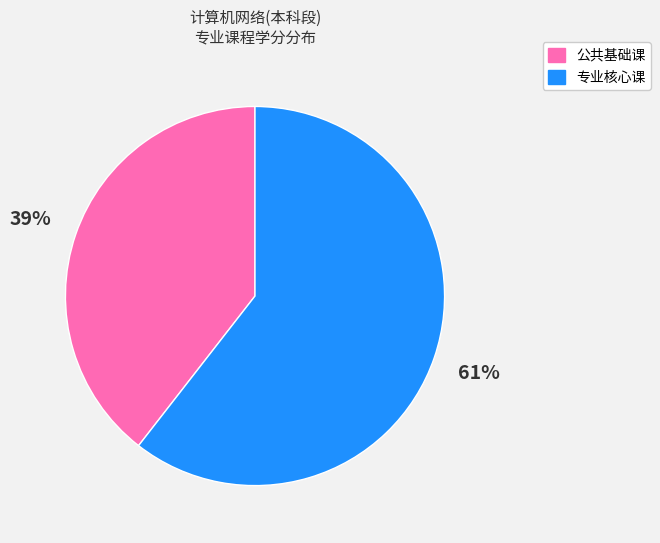

How many slices are in this pie chart?

2